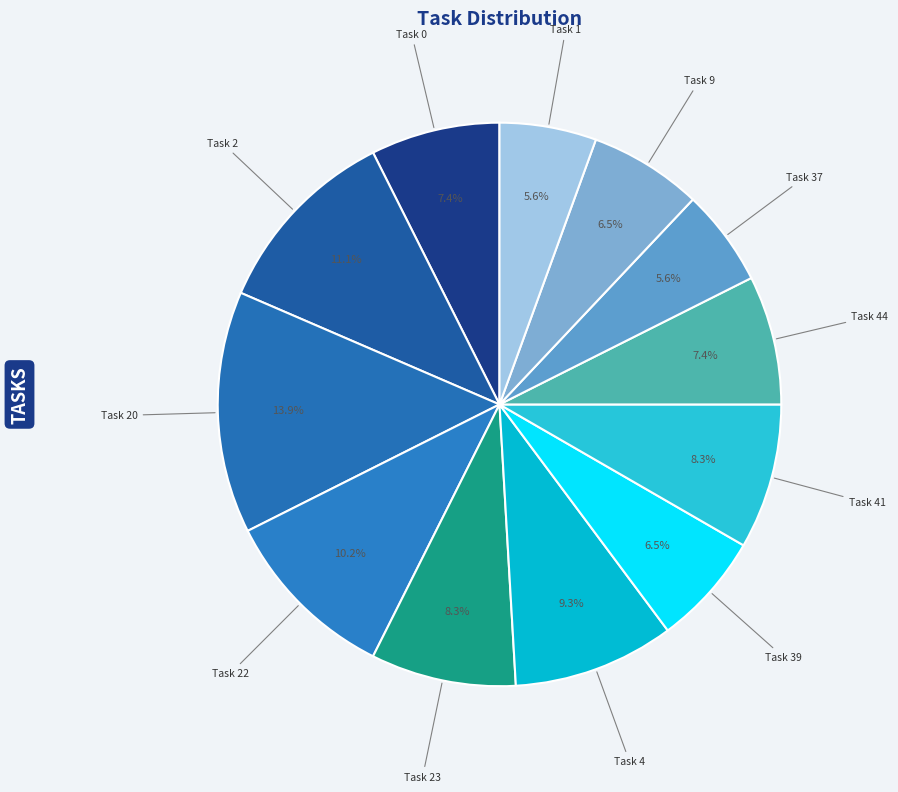

Approximately how many times larger is the value at Task 37 compared to Task 22?

0.5